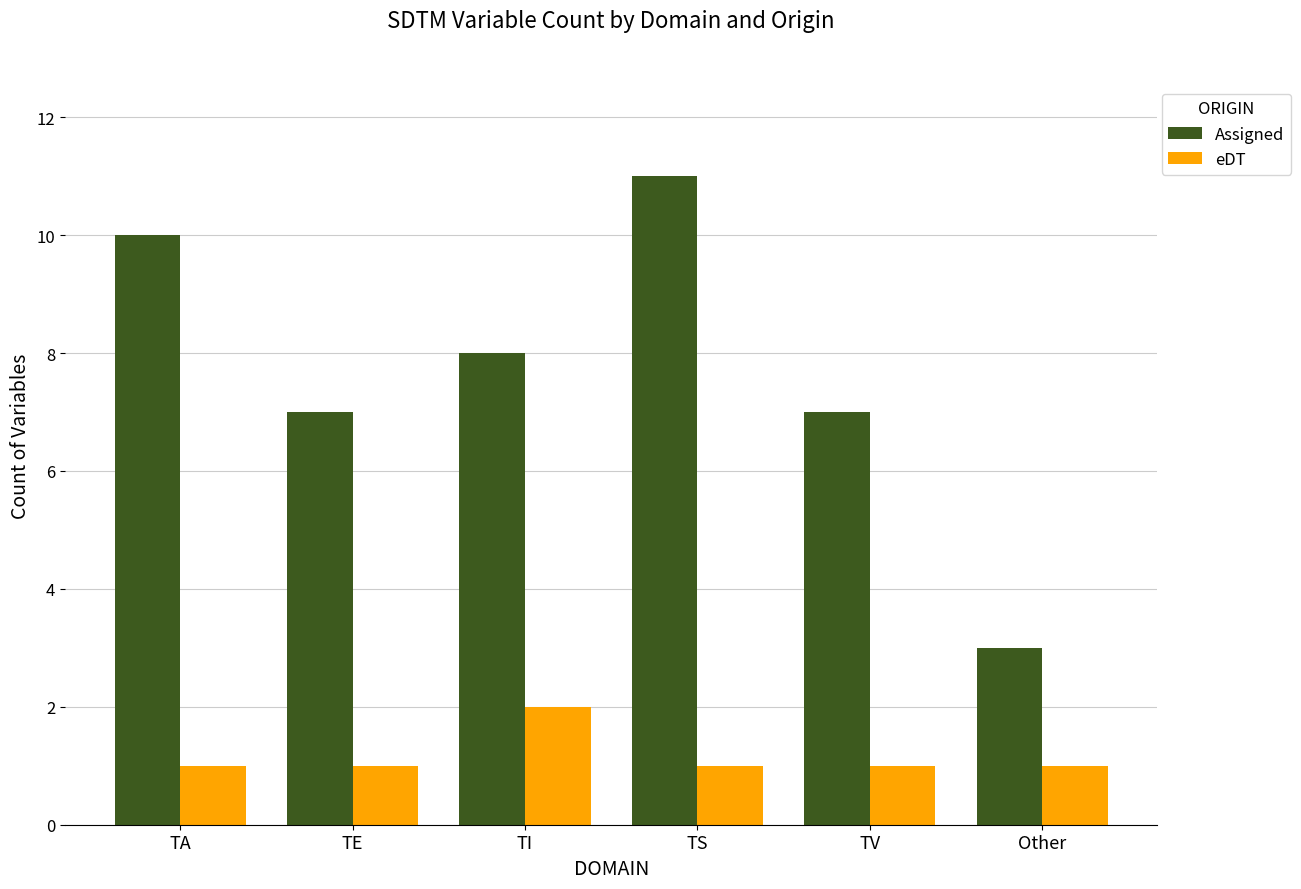

What is the difference between the highest and lowest values at TE?

6